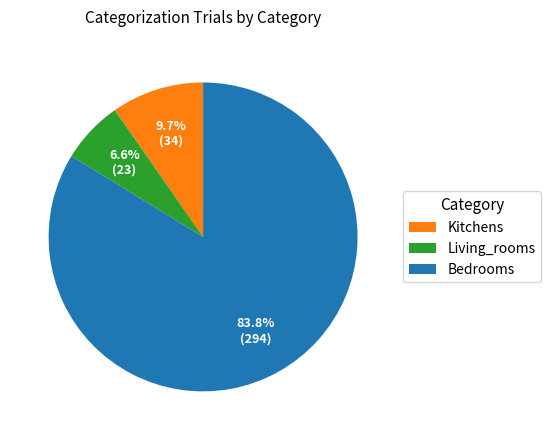

Which category accounts for the majority?

Bedrooms